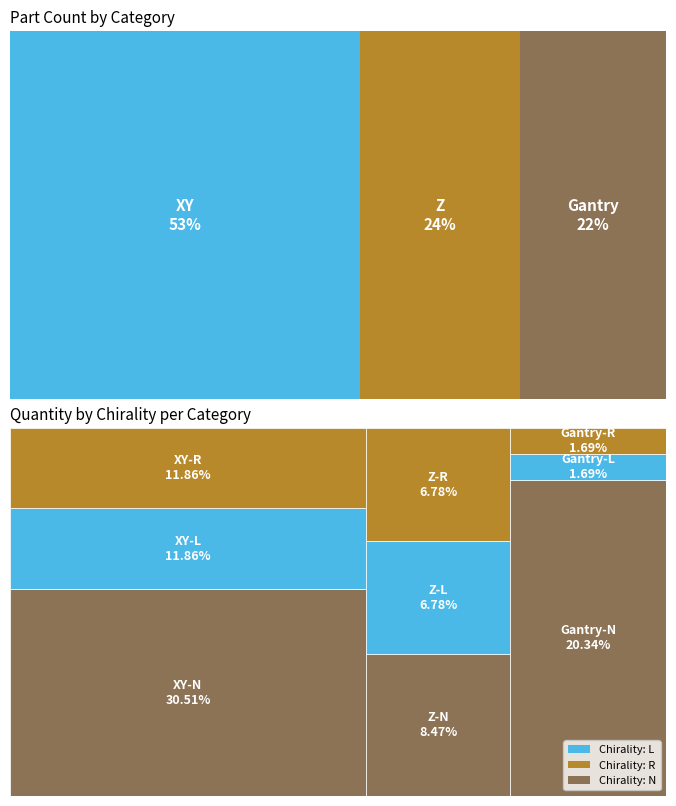

The N series shows 16 at 0. True or false?

False